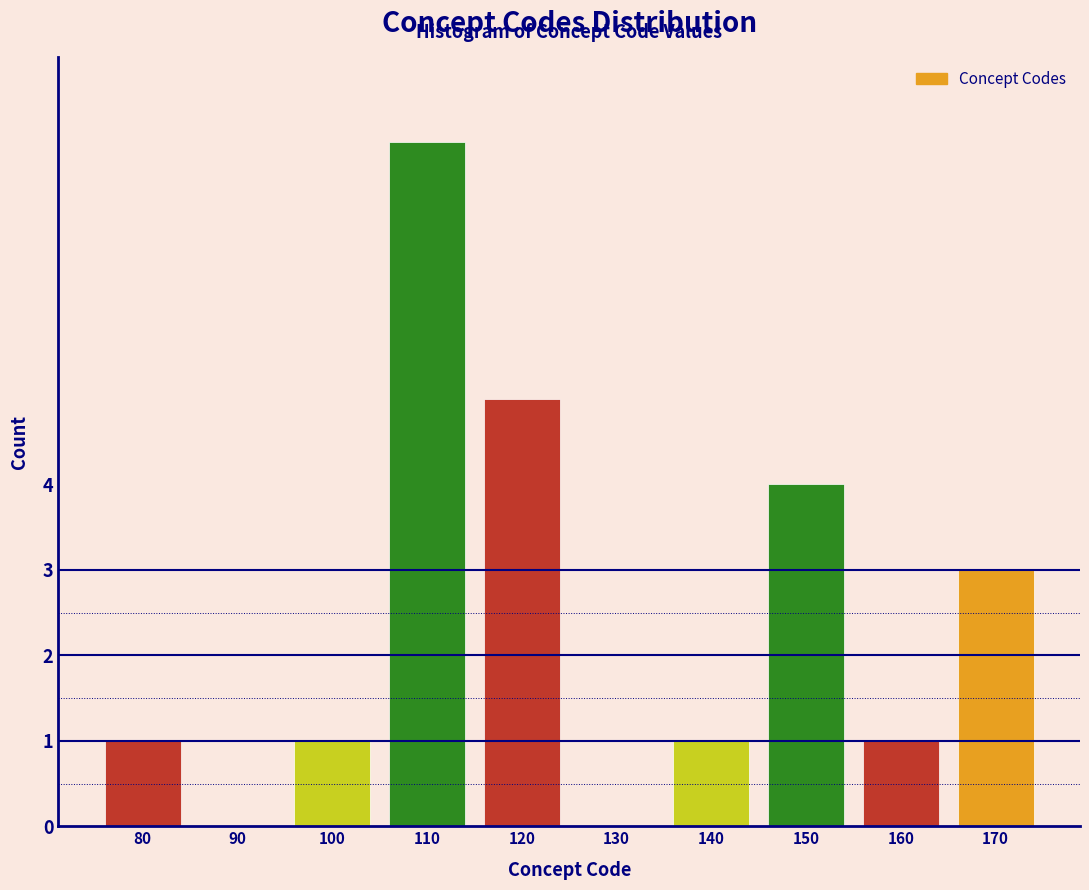

Reading left to right, what are all the values shown in this chart?

80=1	90=0	100=1	110=8	120=5	130=0	140=1	150=4	160=1	170=3